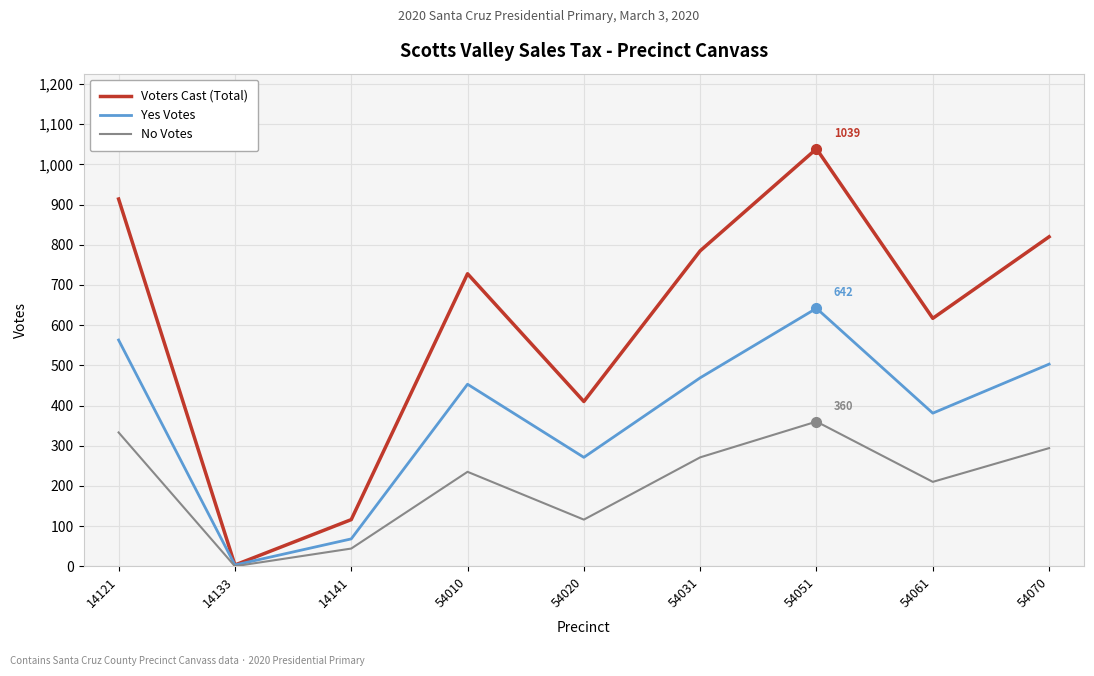

What is the difference between the second highest and minimum values in the Voters Cast (Total) series?

911